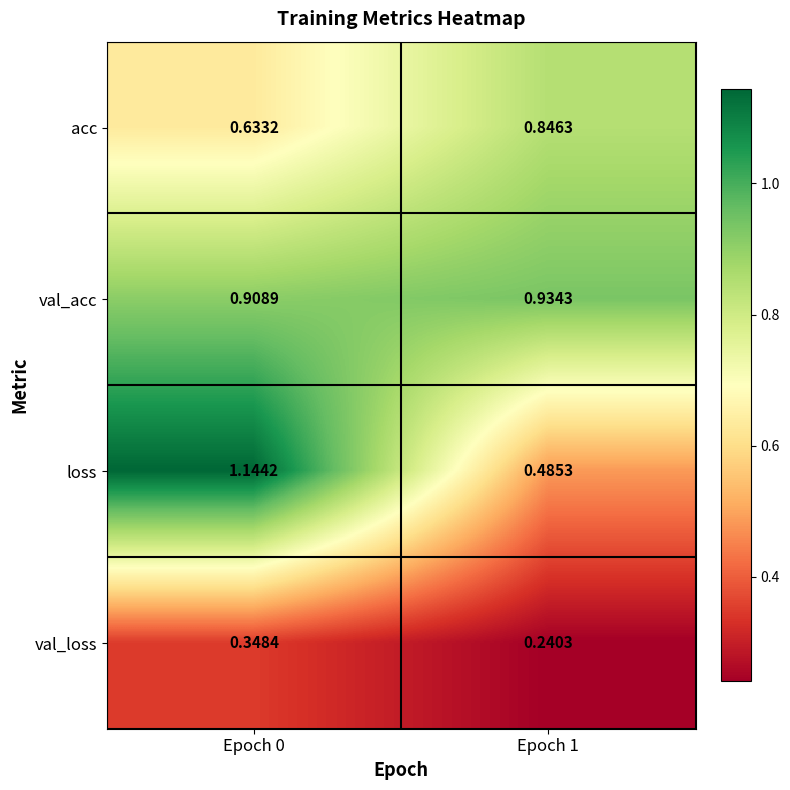

Is the value of val_acc at Epoch 0 greater than the value of loss at Epoch 0?

No